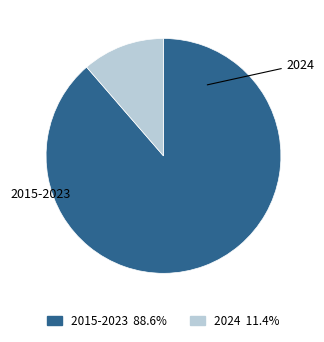

Is there a majority slice in this chart?

Yes